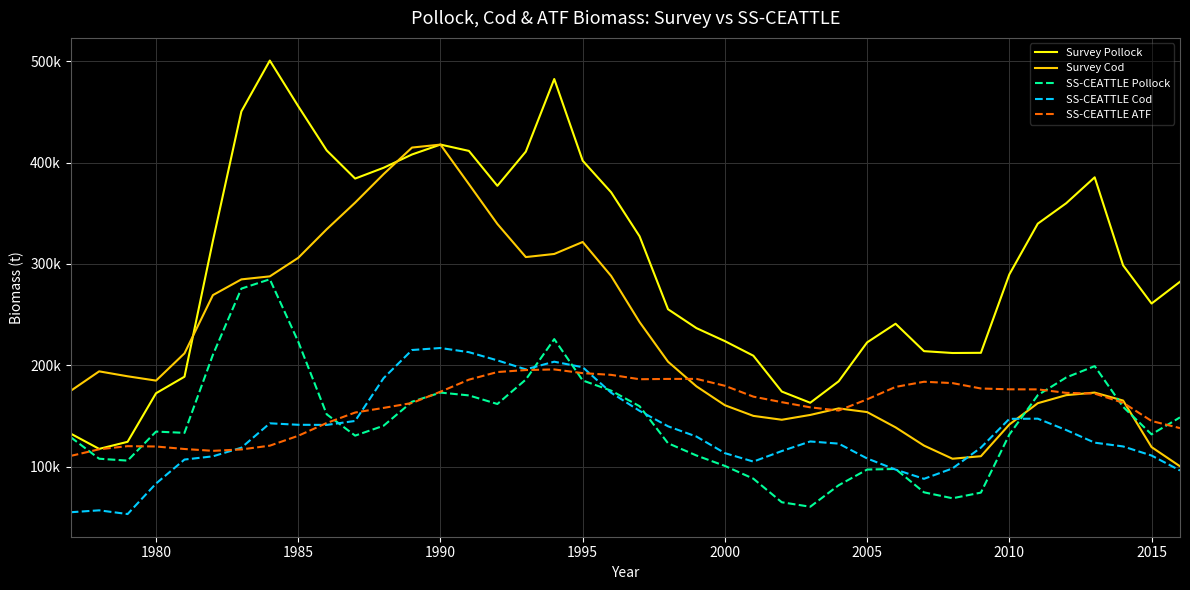

Reading left to right, transcribe all the data shown in this chart.

Survey Pollock: 132460.0	117400.0	124390.0	172330.0	188640.0	322900.0	450530.0	500720.0	455610.0	412010.0	384230.0	394900.0	408030.0	417790.0	411540.0	377070.0	410830.0	482500.0	401850.0	370690.0	327240.0	255250.0	236600.0	223760.0	209370.0	173990.0	162930.0	184120.0	222530.0	240940.0	213870.0	212050.0	212230.0	289640.0	339730.0	359920.0	385470.0	298530.0	260890.0	282380.0
Survey Cod: 174699.0	193930.0	189064.0	184798.0	211709.0	269205.0	284723.0	287699.0	306016.0	334197.0	360488.0	388620.0	414853.0	417765.0	378709.0	339428.0	306743.0	309815.0	321640.0	288094.0	242585.0	203454.0	179113.0	160479.0	149981.0	146157.0	150910.0	157360.0	153736.0	138648.0	120645.0	107679.0	110162.0	141457.0	162492.0	170432.0	172979.0	165104.0	119173.0	100203.0
SS-CEATTLE Pollock: 128951.7	107681.4	105820.3	134481.2	133223.9	210344.7	275605.2	284828.4	223178.3	151549.7	130488.9	140253.3	163955.1	172983.2	170183.1	161722.4	185823.5	225758.0	184949.7	174915.7	159497.7	122973.8	110866.7	100574.4	87998.6	64708.6	60285.6	81515.2	97008.0	97586.8	74522.0	68655.1	74228.6	131554.4	170428.9	187909.7	199114.9	158899.5	131735.4	148502.0
SS-CEATTLE Cod: 54865.7	56748.3	53076.6	83196.5	106875.6	110057.4	118564.0	142648.3	141187.6	141062.9	144985.1	187220.5	215006.2	216988.6	212865.4	204773.2	195892.4	203472.5	197999.1	172843.4	154956.0	139710.5	129554.9	113200.2	104857.0	115263.1	124725.5	122590.9	107960.6	96950.0	87858.6	98093.0	118646.5	147038.8	147229.1	135985.6	123547.3	119808.3	110844.2	96071.7
SS-CEATTLE ATF: 110461.4	117003.4	120088.4	119753.5	117295.5	115470.8	116856.2	120564.2	130341.3	142957.6	153293.8	157853.6	162702.7	173849.2	185738.1	193254.8	195220.0	195833.9	192172.1	190475.6	186154.7	186452.1	186496.8	179694.0	168968.3	163507.7	158415.9	155254.3	166304.8	178577.1	183671.0	182342.0	177015.5	176202.3	176137.7	172712.5	171965.1	162952.2	144946.9	137903.4